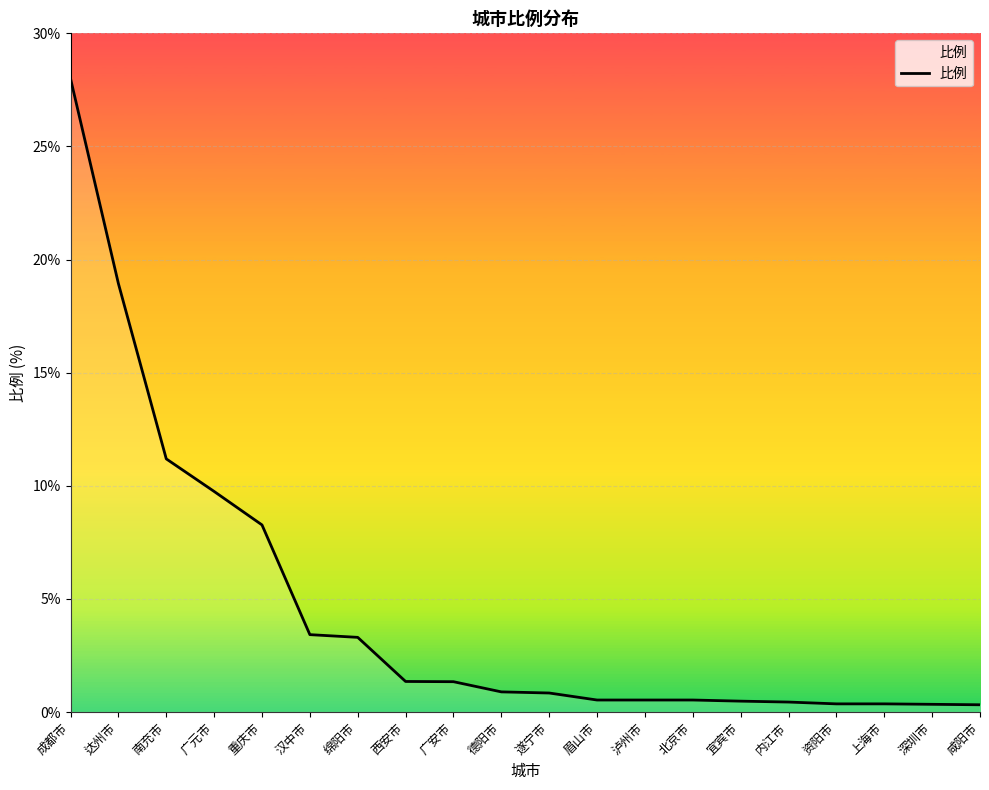

What is the sum of the values at 广安市 and 咸阳市?

1.7